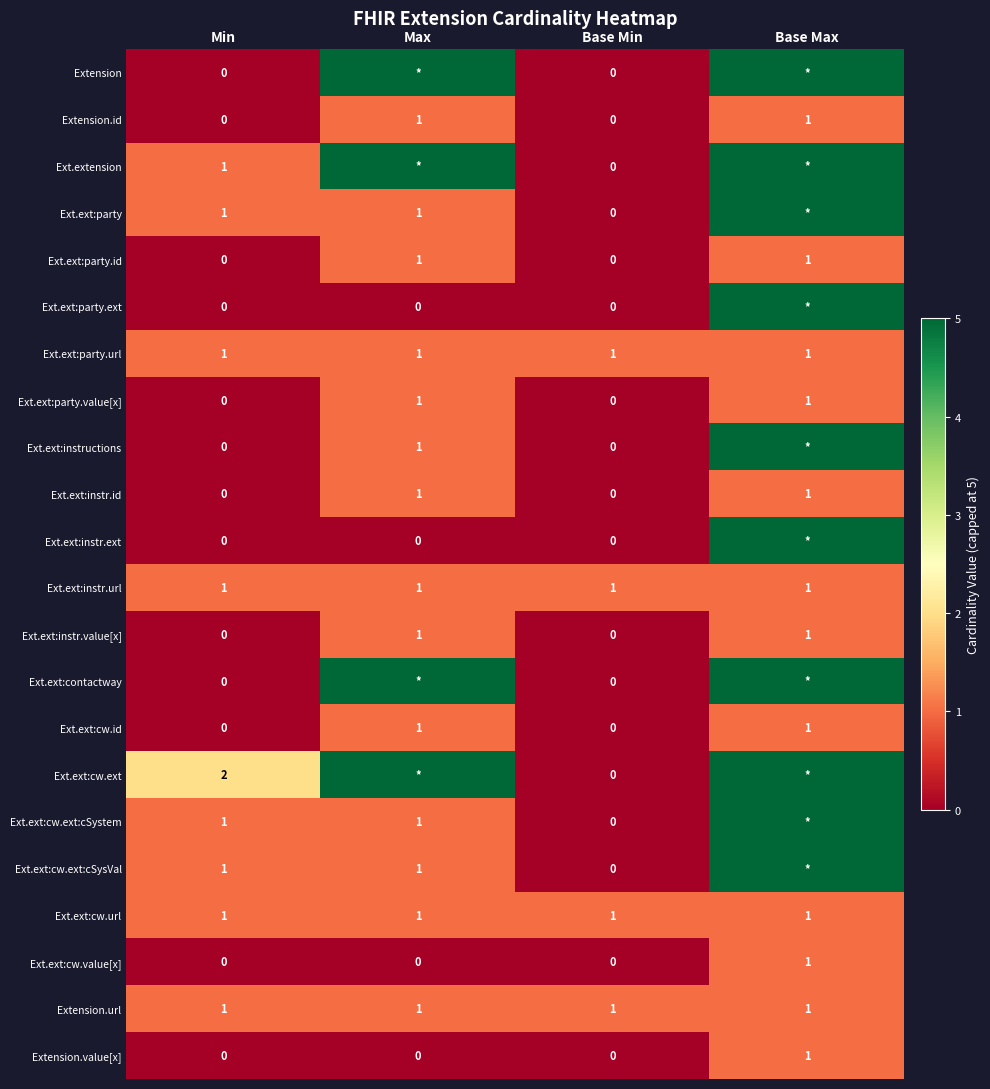

How many data points in Ext.ext:party.value[x] are less than 1?

2